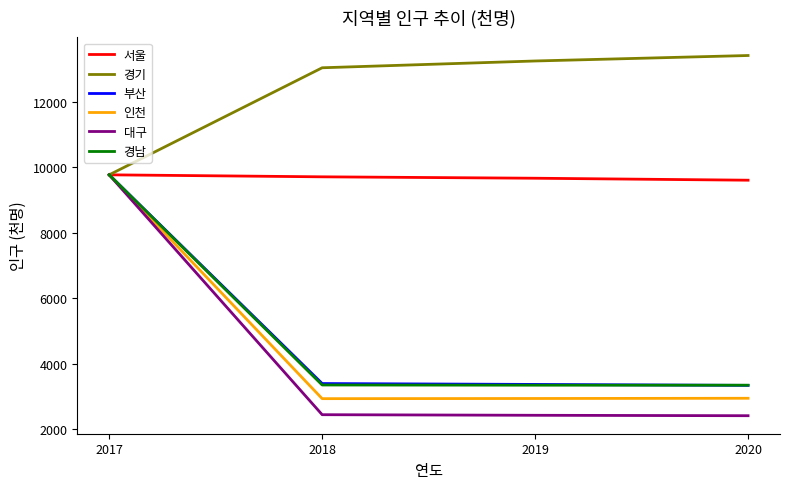

Which series changed the most between 2017 and 2019?

대구